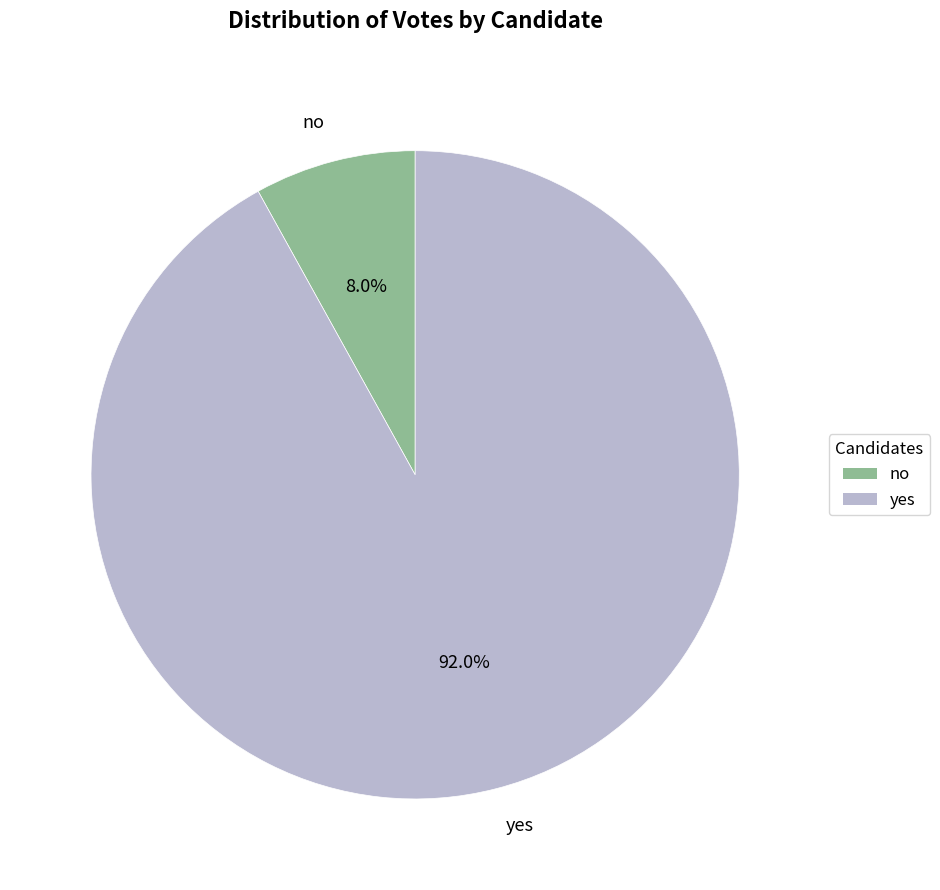

To the nearest percent, what percentage of the pie is no?

8%